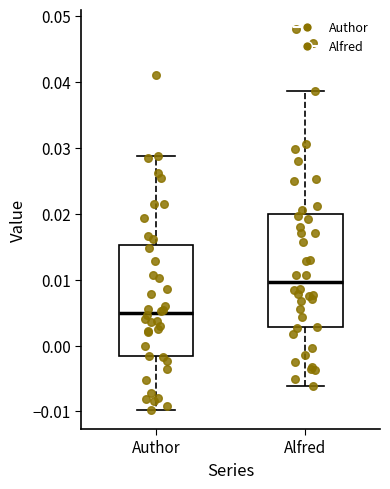

Reading left to right, read every box against the y-axis: the position of its median line, the range the box covers, and the ends of its whiskers. The values are not printed on the chart, so give them approximately, as read against the axis.

Author: median 0.005, box -0.002 to 0.015, whiskers -0.010 to 0.029
Alfred: median 0.010, box 0.003 to 0.020, whiskers -0.006 to 0.039